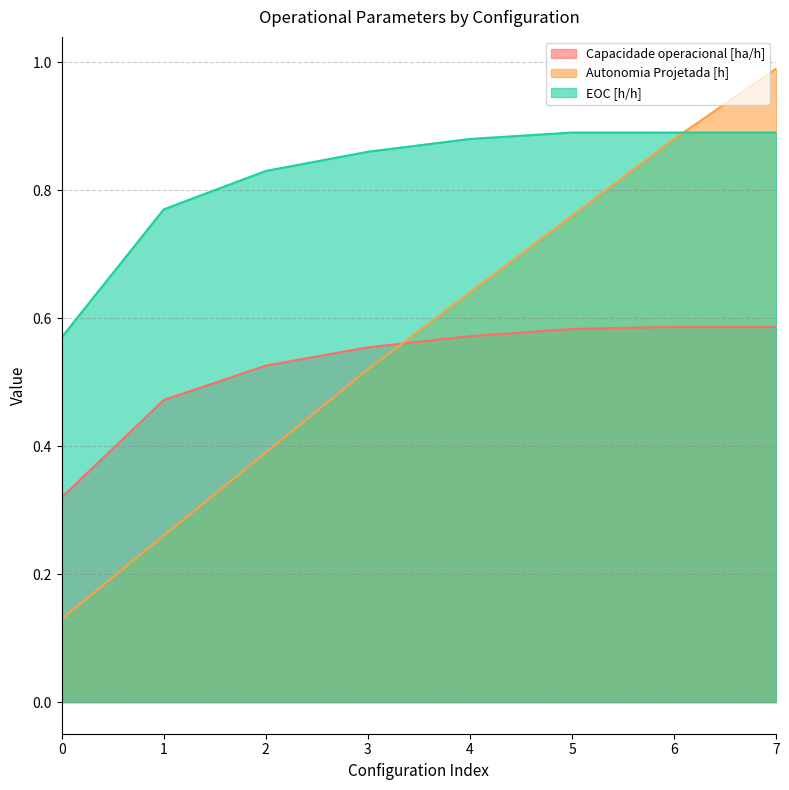

What is the sum of all Autonomia Projetada [h] values?

4.6